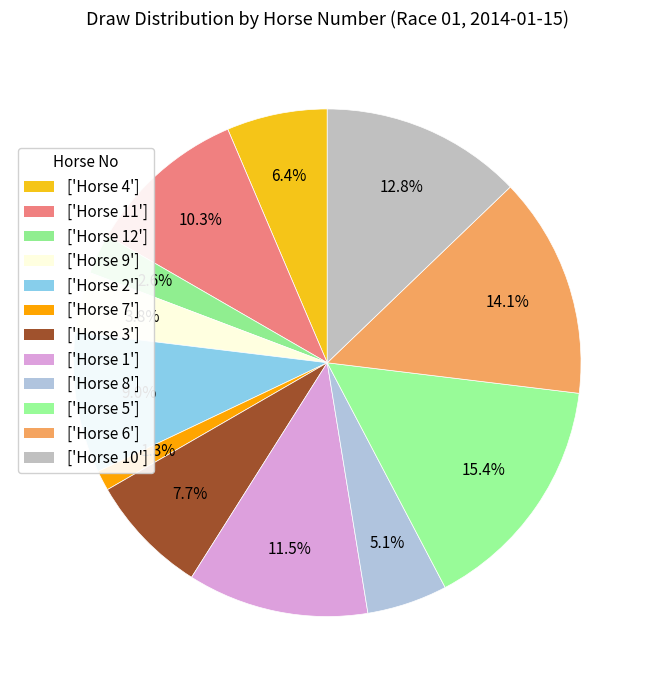

How many slices are in this pie chart?

12